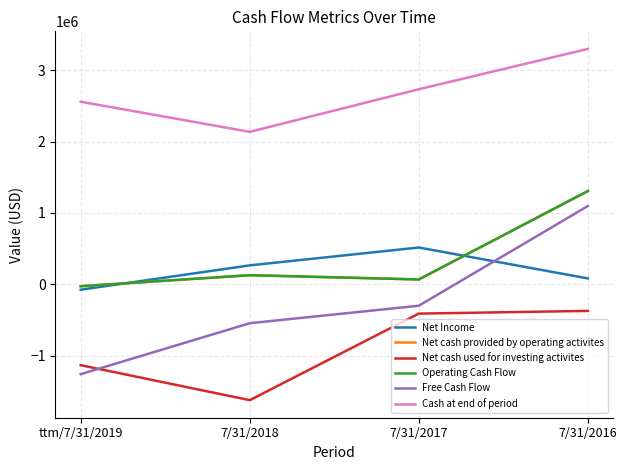

Does the chart have visible grid lines?

Yes